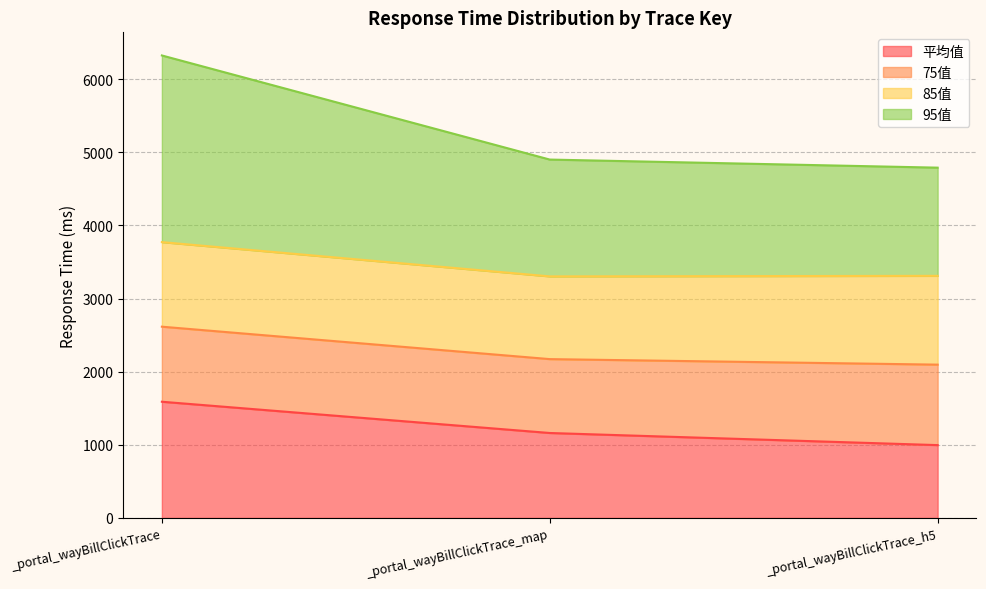

What is the label of the 2nd point from the right?

_portal_wayBillClickTrace_map